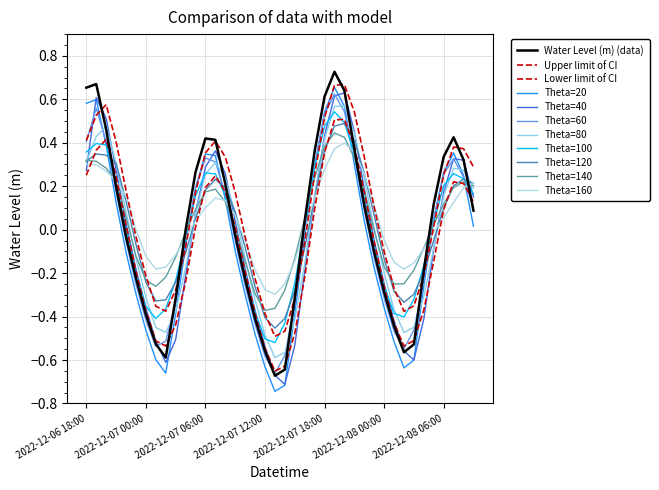

Does the chart display data point markers on the line(s)?

No